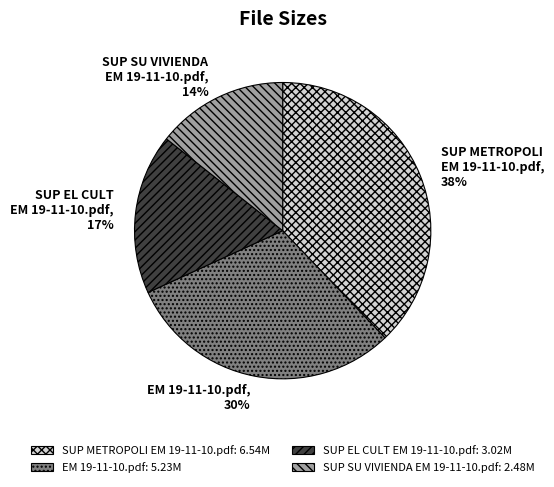

To the nearest percent, what is the difference between the largest and smallest slice percentages?

24%